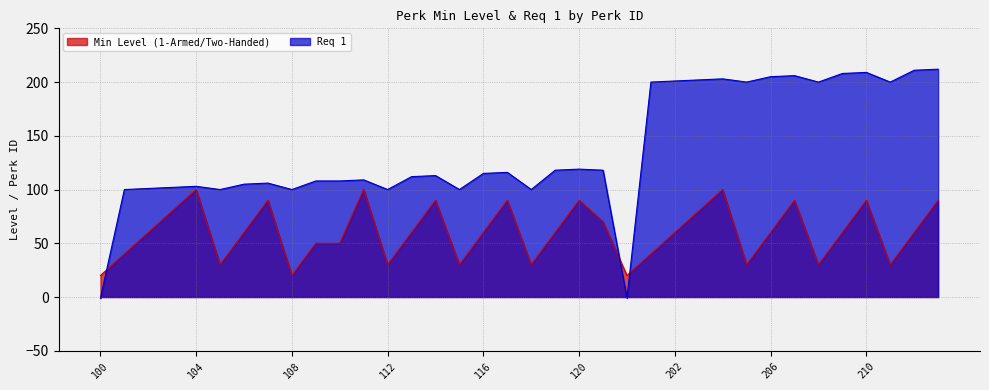

What is the maximum value for Req 1?

212